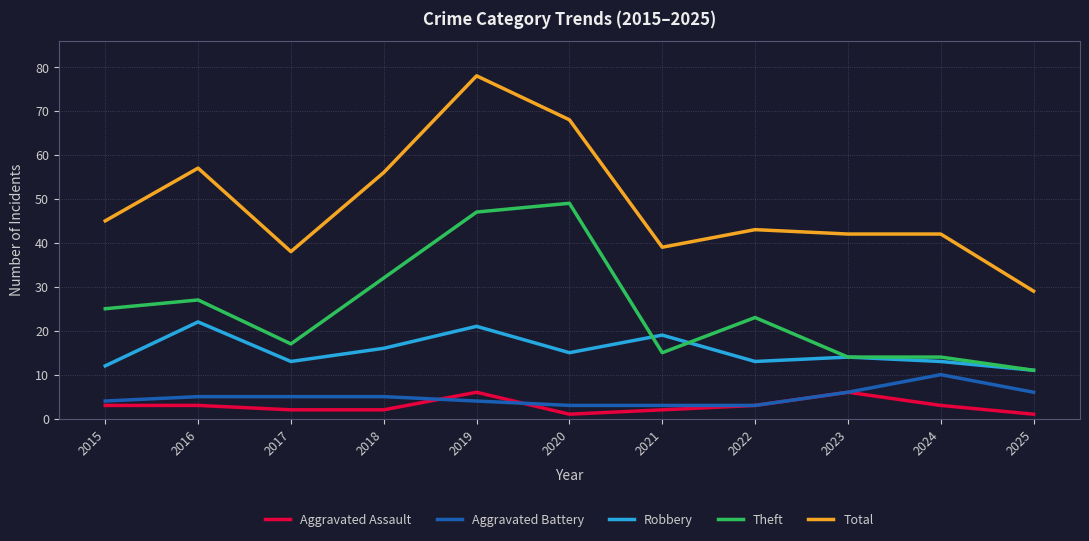

Which series has the widest spread of values?

Total